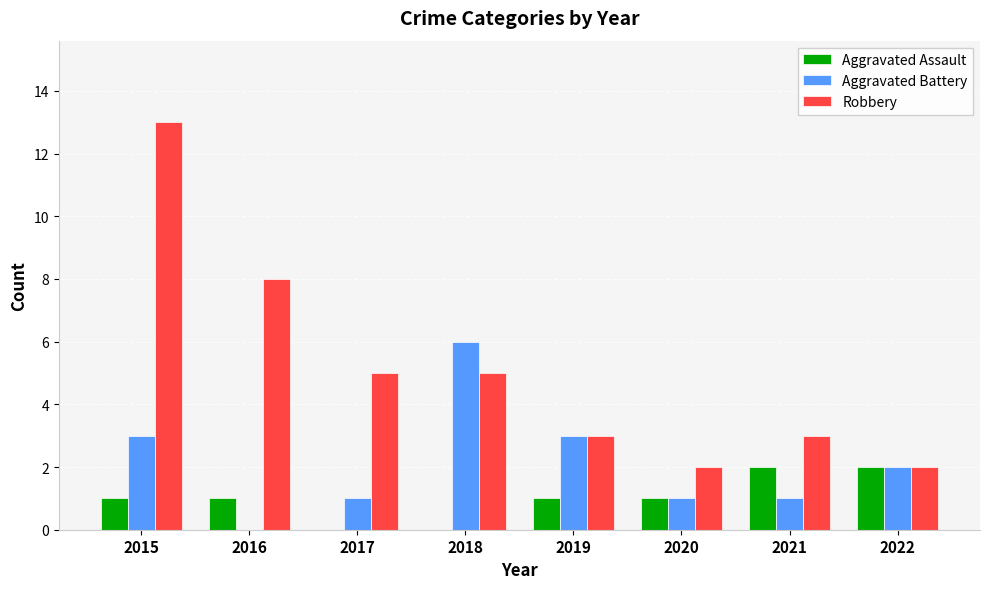

What value does the Aggravated Battery series have at 2015?

3